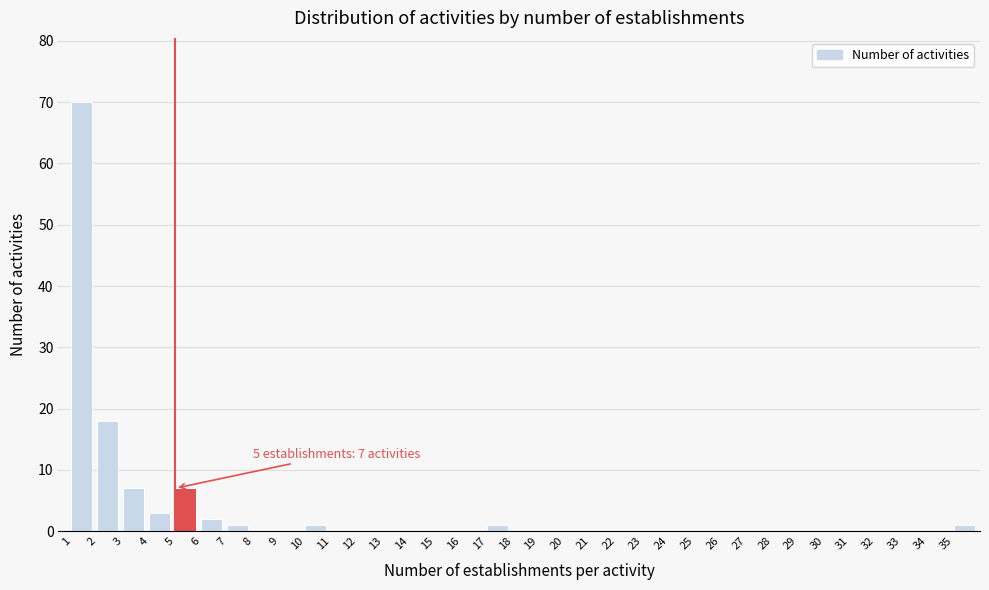

Which range on the x-axis has the tallest bar?

1 to 2